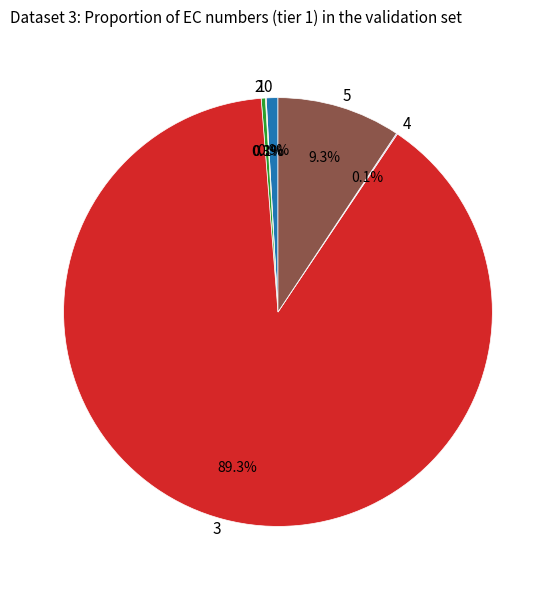

Is 3 the majority of the pie?

Yes